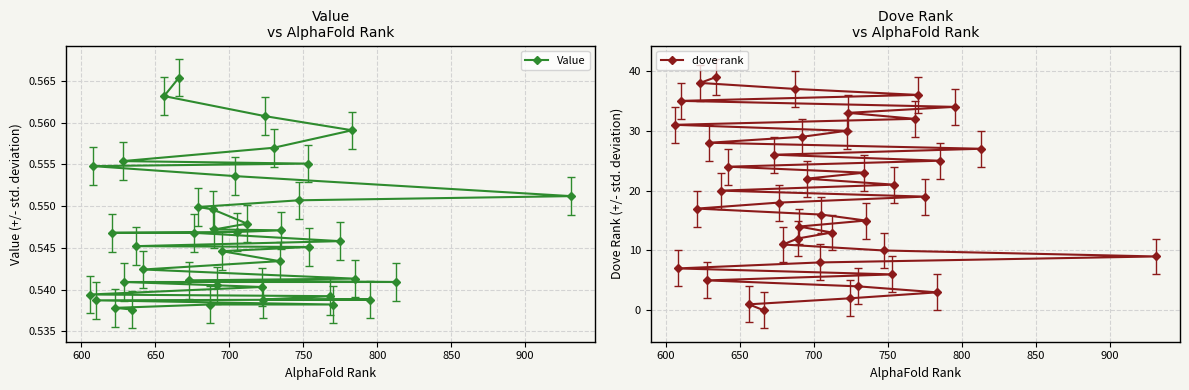

What is the average value of the Value series?

0.5